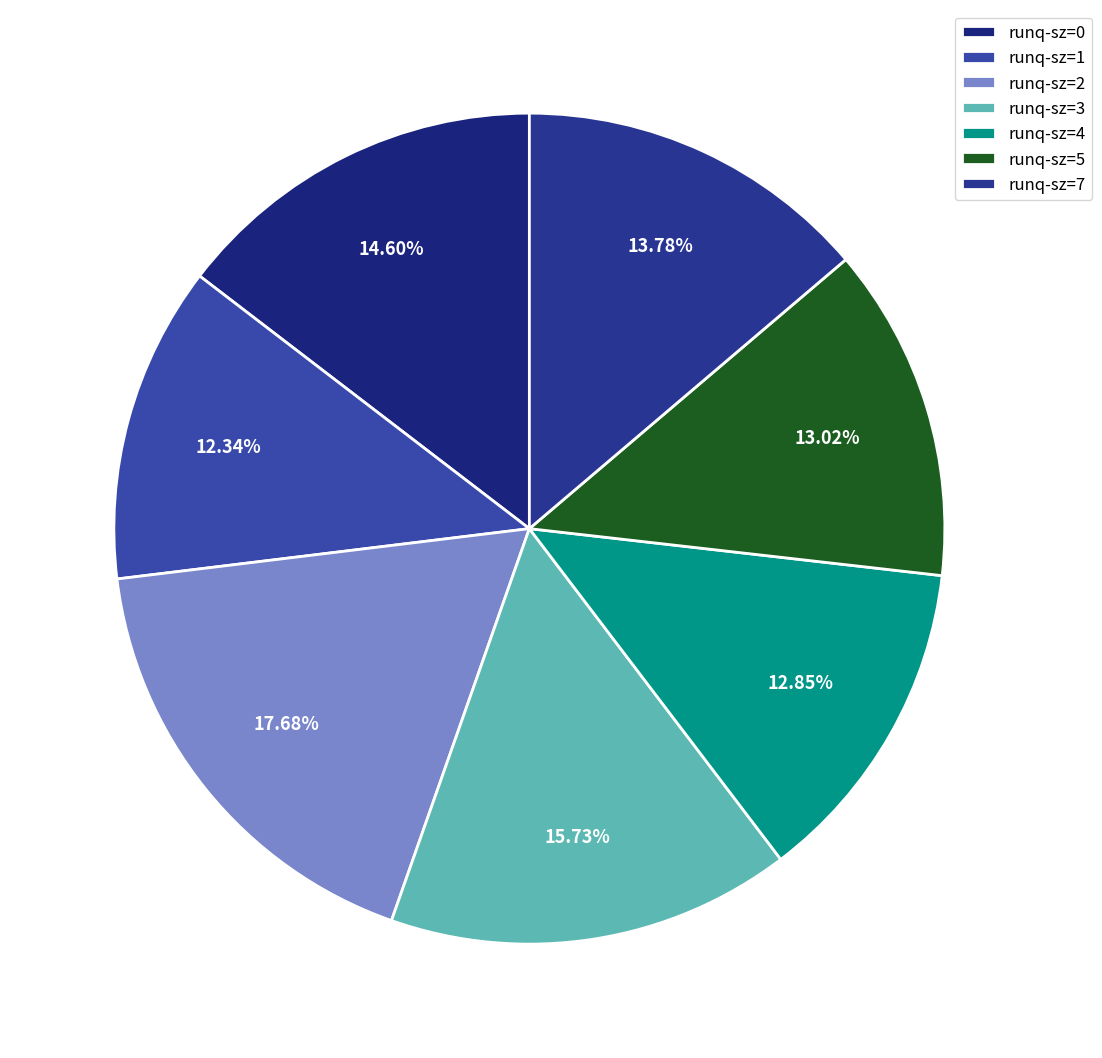

True or false: runq-sz=0 accounts for 15% of the total.

True